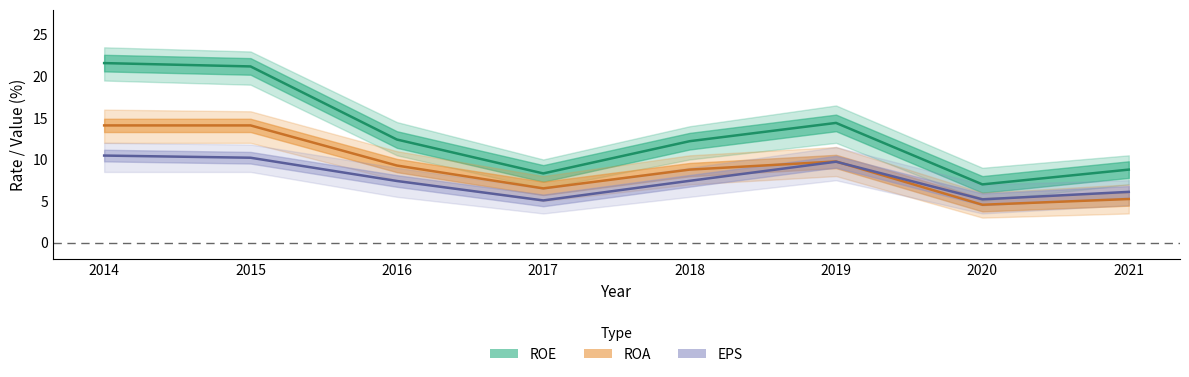

Rank the series by their maximum value, from highest to lowest.

ROE, ROA, EPS